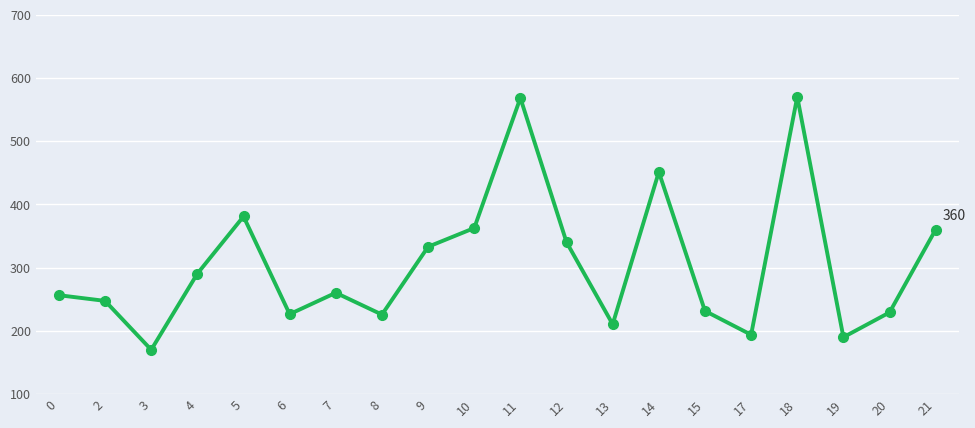

At which category does the data reach its first local peak?

5